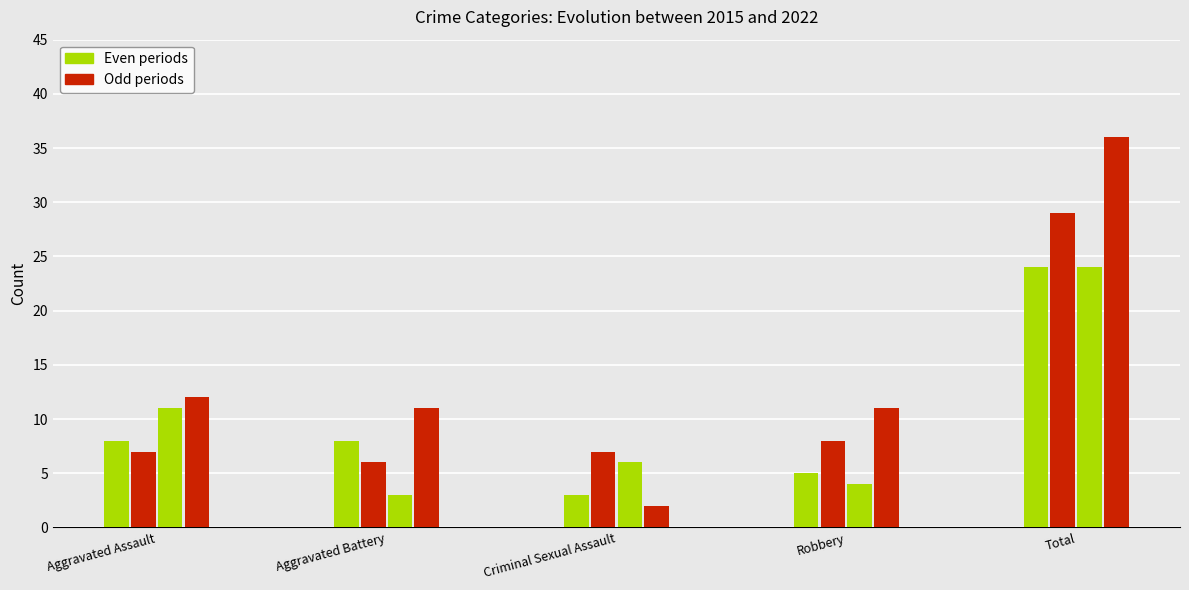

How many series are shown in this chart?

4